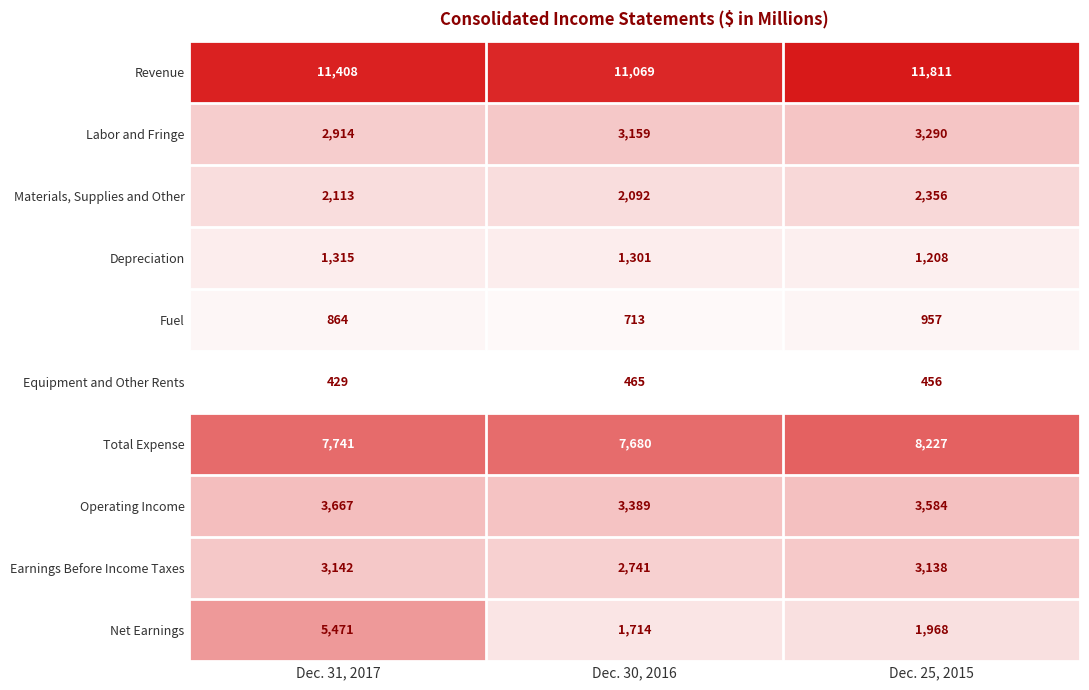

How many categories are shown in the chart?

3